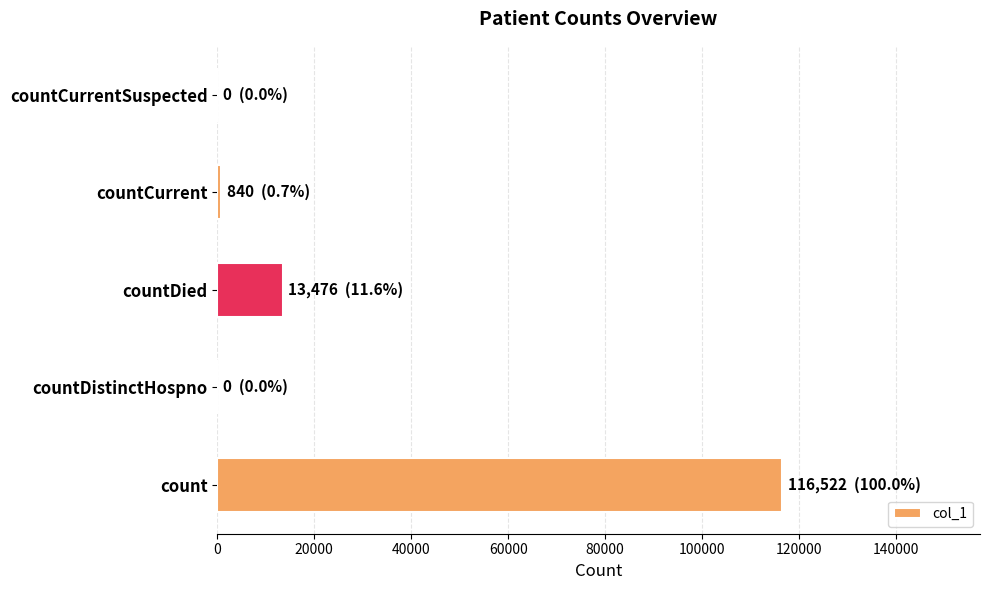

Count the number of data series in this chart.

1